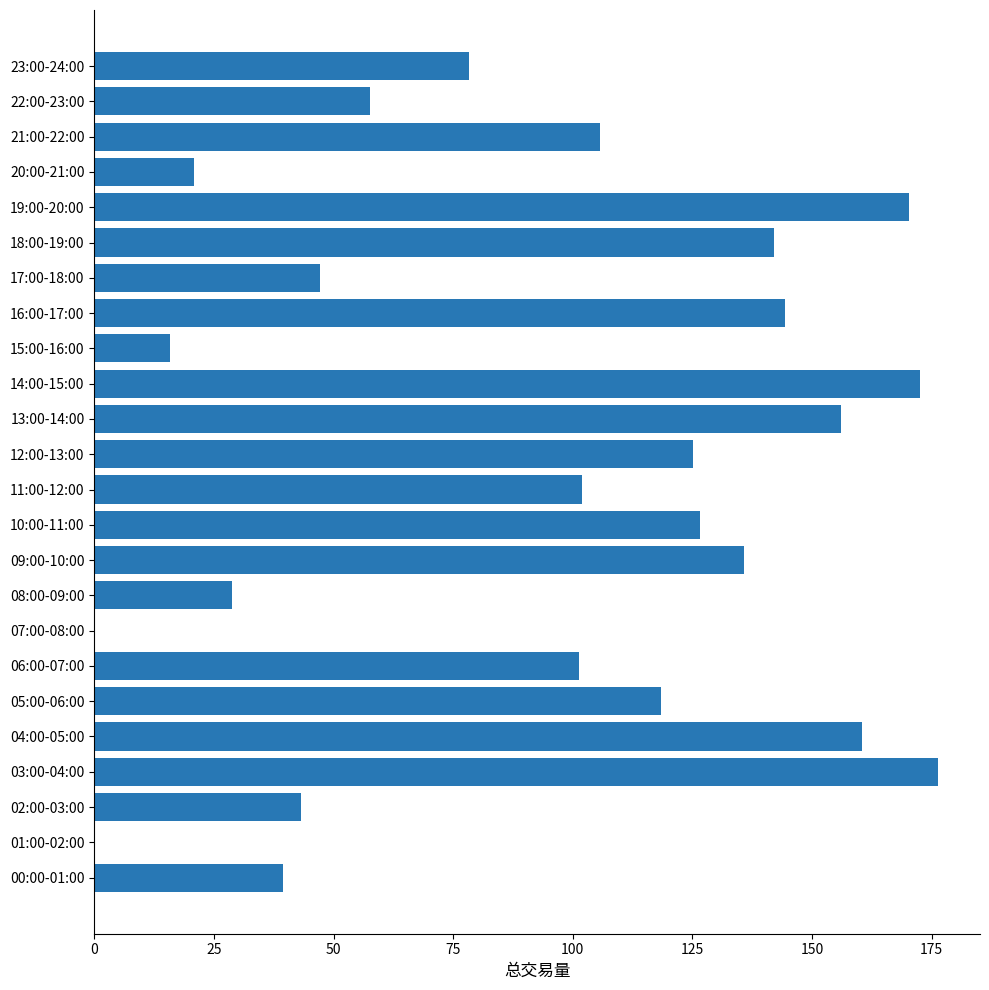

Approximately how many times larger is the value at 03:00-04:00 compared to 20:00-21:00?

8.4